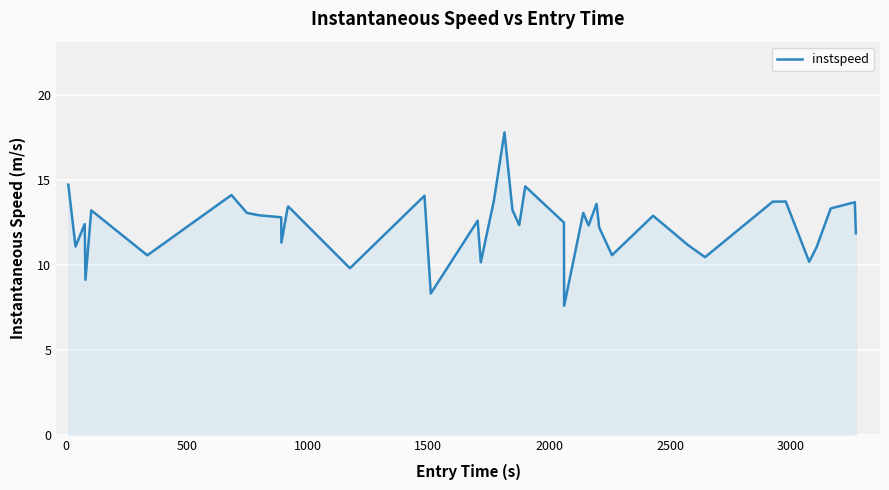

What is the difference between the maximum and minimum values?

10.2